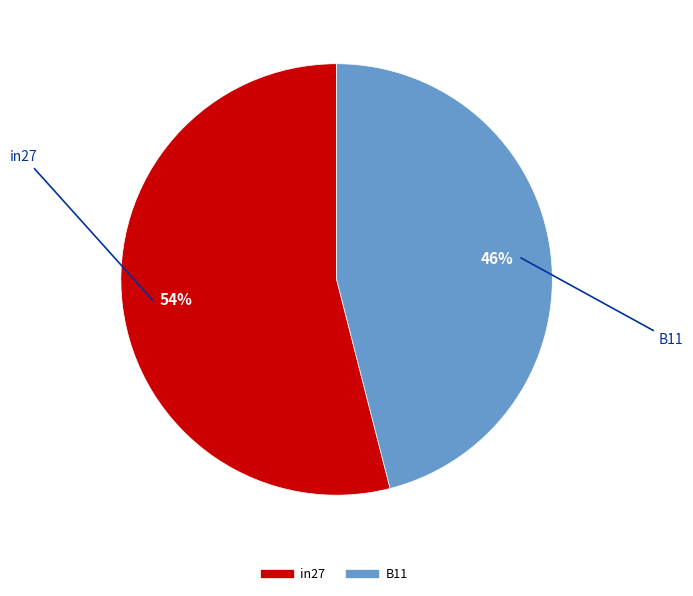

How many segments does this pie chart have?

2